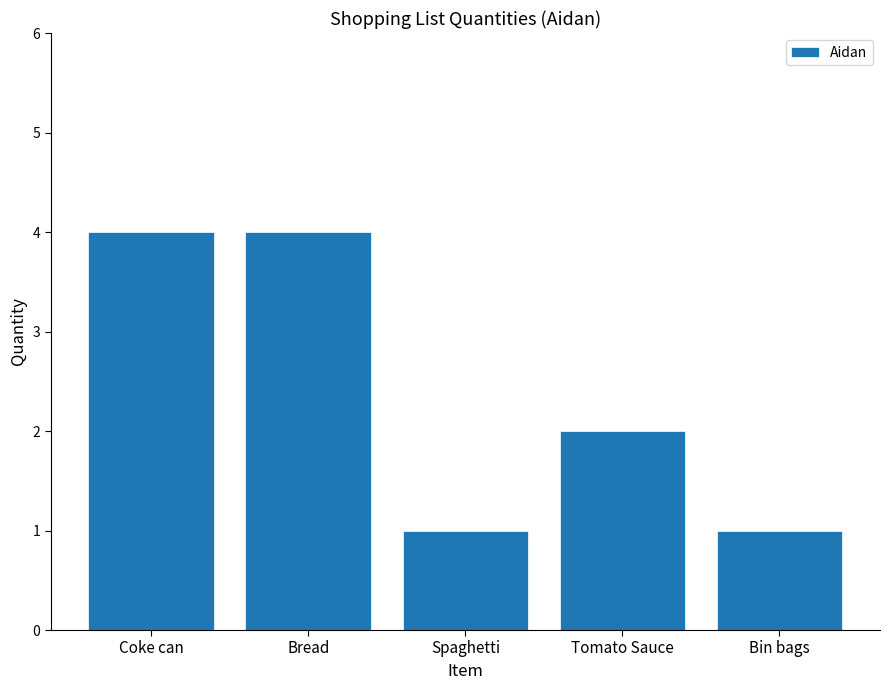

How many values are below 2?

2